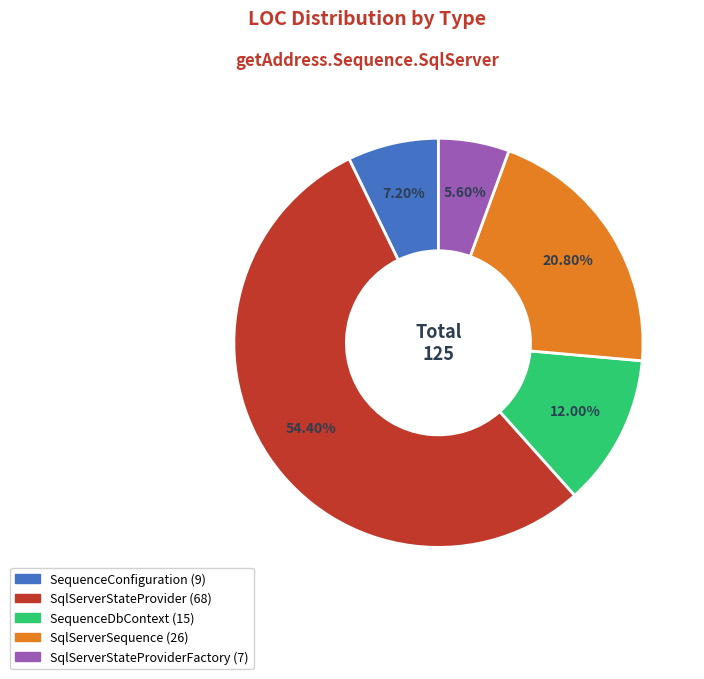

Is there any slice that represents more than half of the pie?

Yes